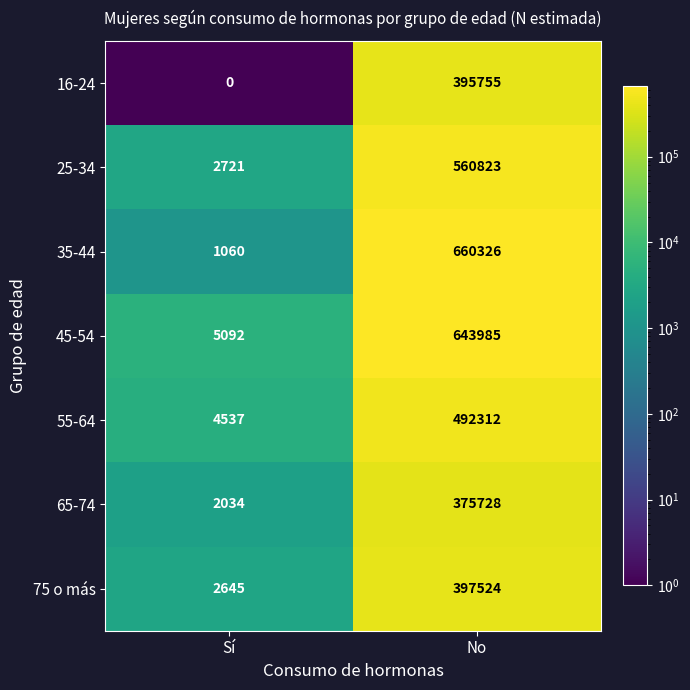

What is the sum of all 45-54 values?

649077